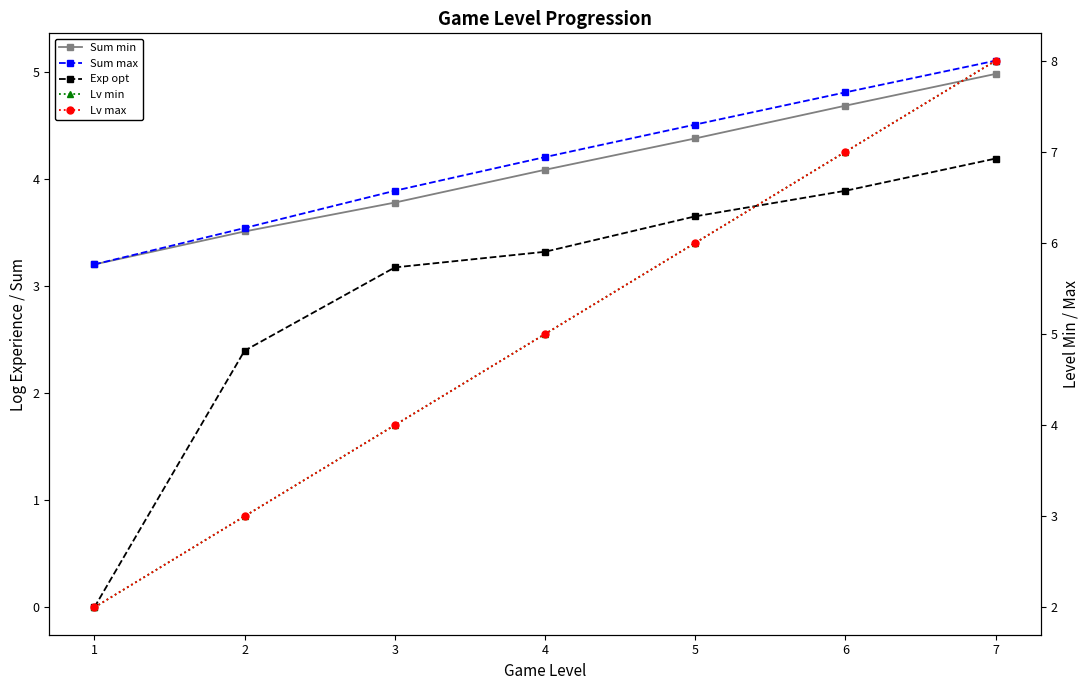

What is the highest value of the Lv min series?

8.0